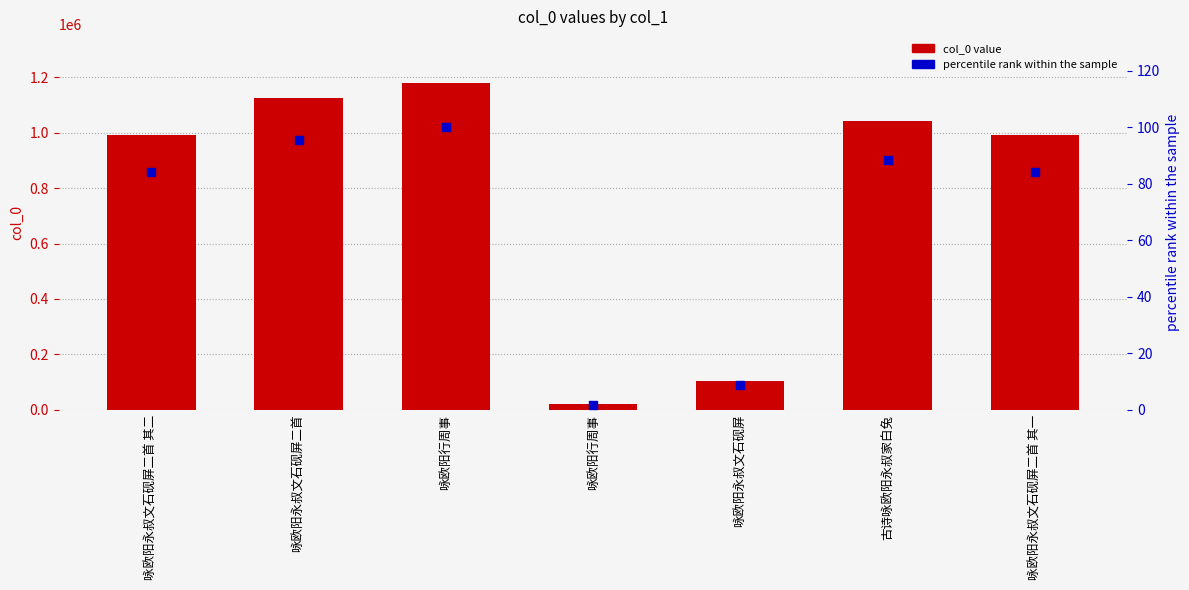

What are all the series names shown in the legend?

col_0, percentile rank